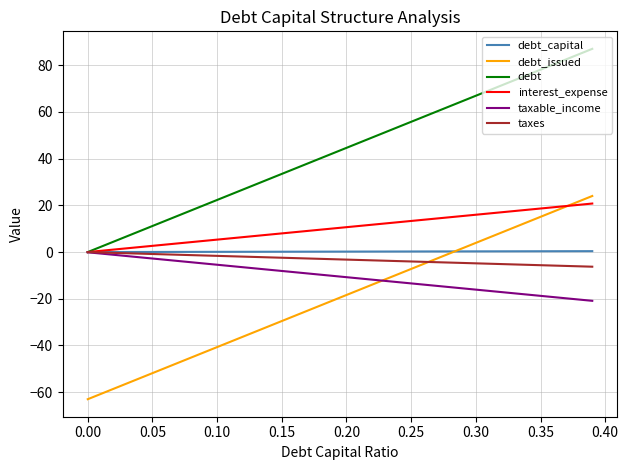

What is the maximum value shown in the chart?

87.0